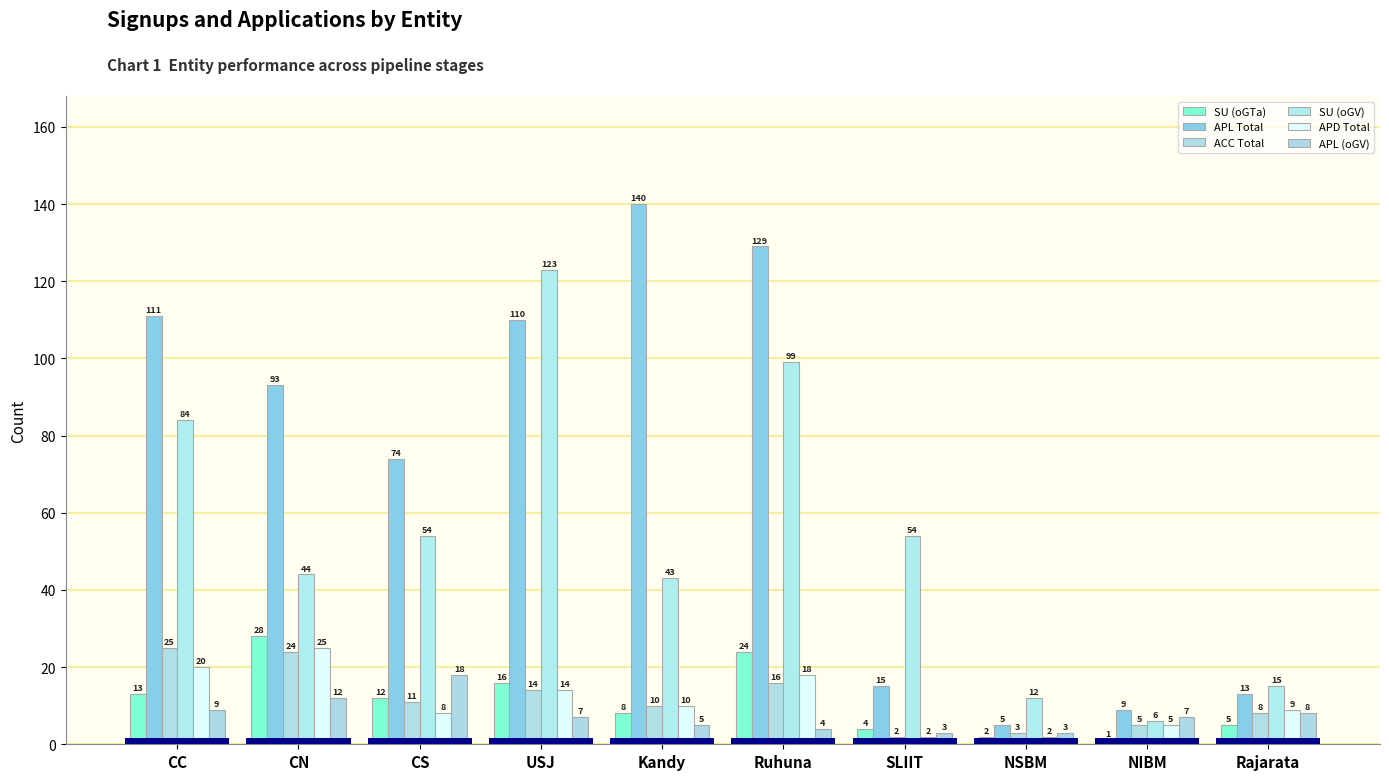

Reading left to right, transcribe all the data shown in this chart.

SU (oGTa): 13	28	12	16	8	24	4	2	1	5
APL Total: 111	93	74	110	140	129	15	5	9	13
ACC Total: 25	24	11	14	10	16	2	3	5	8
SU (oGV): 84	44	54	123	43	99	54	12	6	15
APD Total: 20	25	8	14	10	18	2	2	5	9
APL (oGV): 9	12	18	7	5	4	3	3	7	8